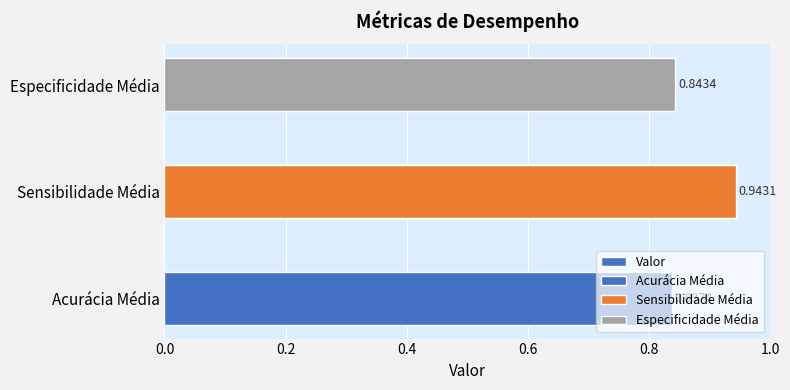

How many values are between 0 and 1?

3